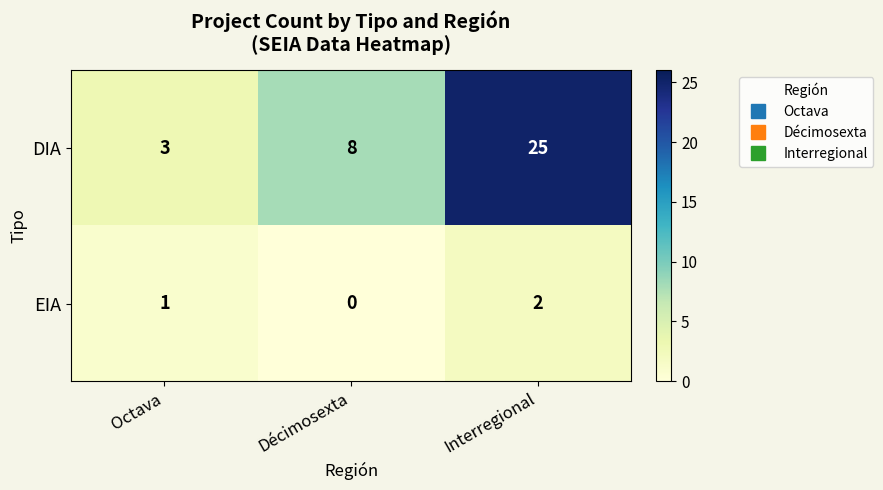

The value of DIA at Interregional is 43. True or false?

False